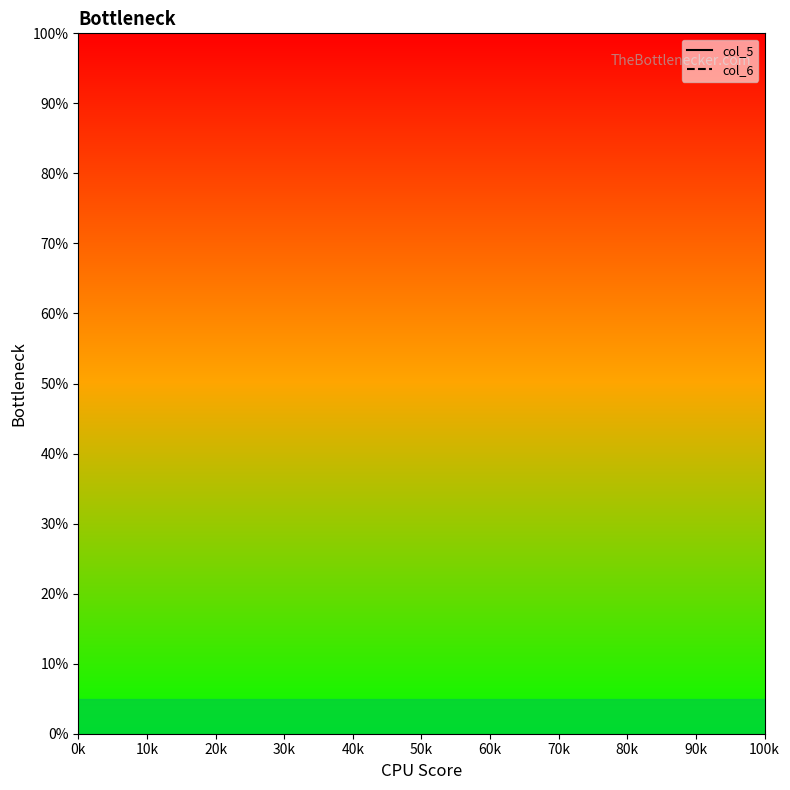

True or false: col_6 has a value of 0.0 at 50k.

True